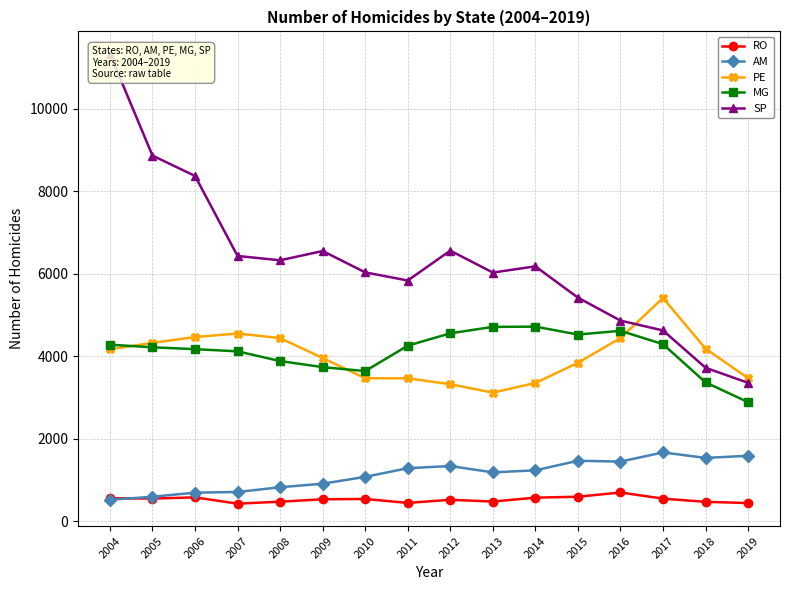

What is the sum of the AM values at 2011 and 2007?

2007